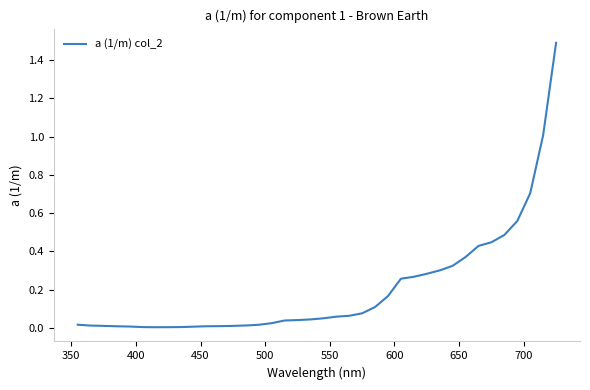

What is the greatest value displayed?

1.5